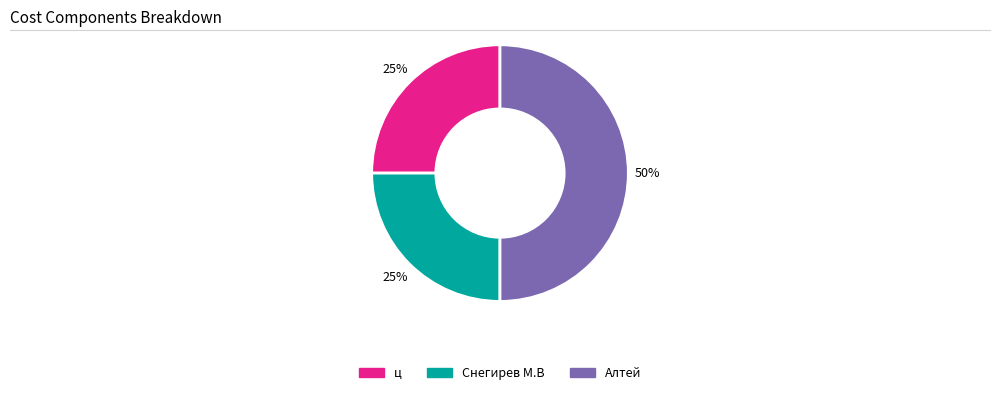

Which has a higher value, Алтей or Снегирев М.В?

Алтей